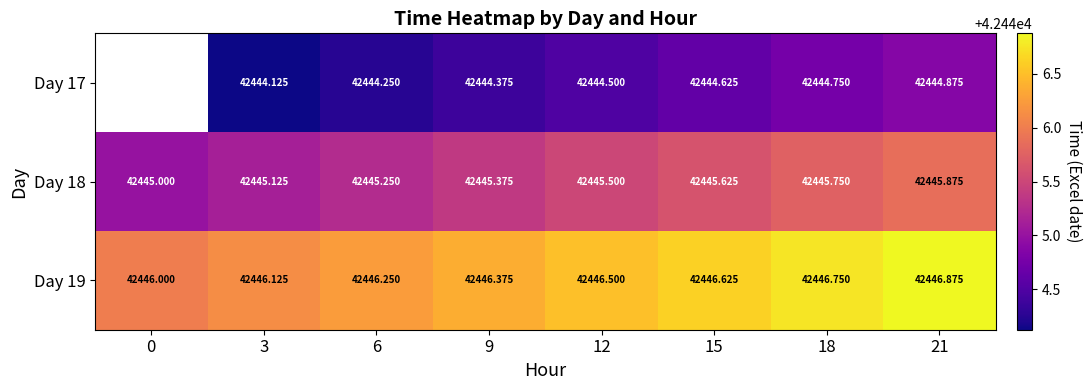

How many series are shown in this chart?

3